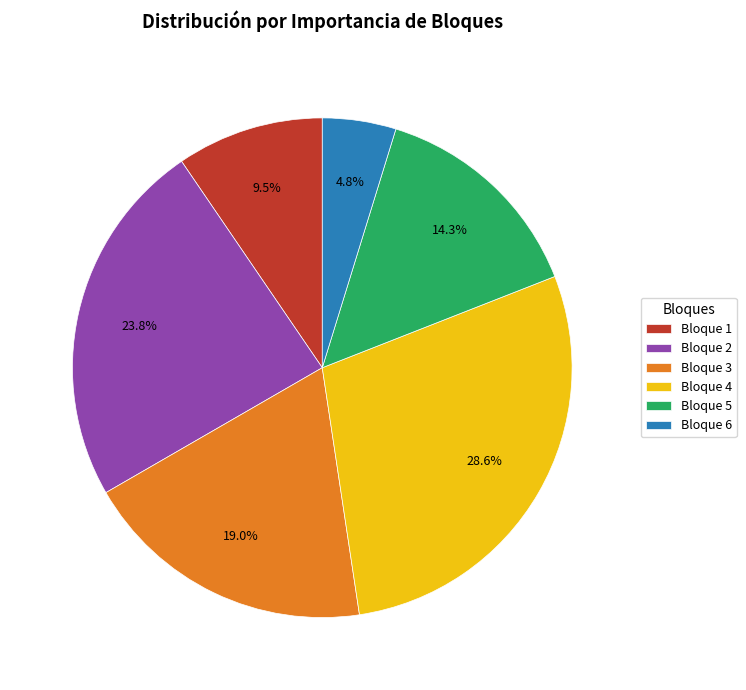

Which slice is the largest?

Bloque 4